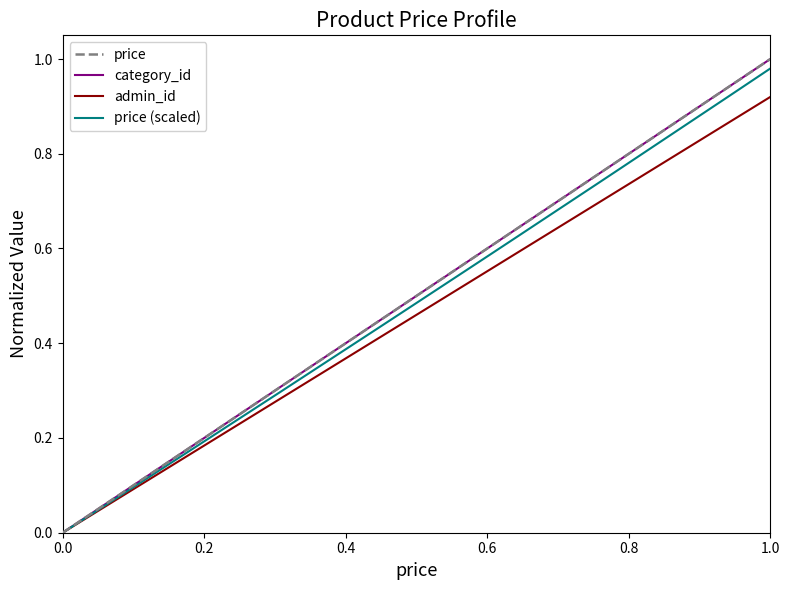

What is the sum of all price values?

10.1